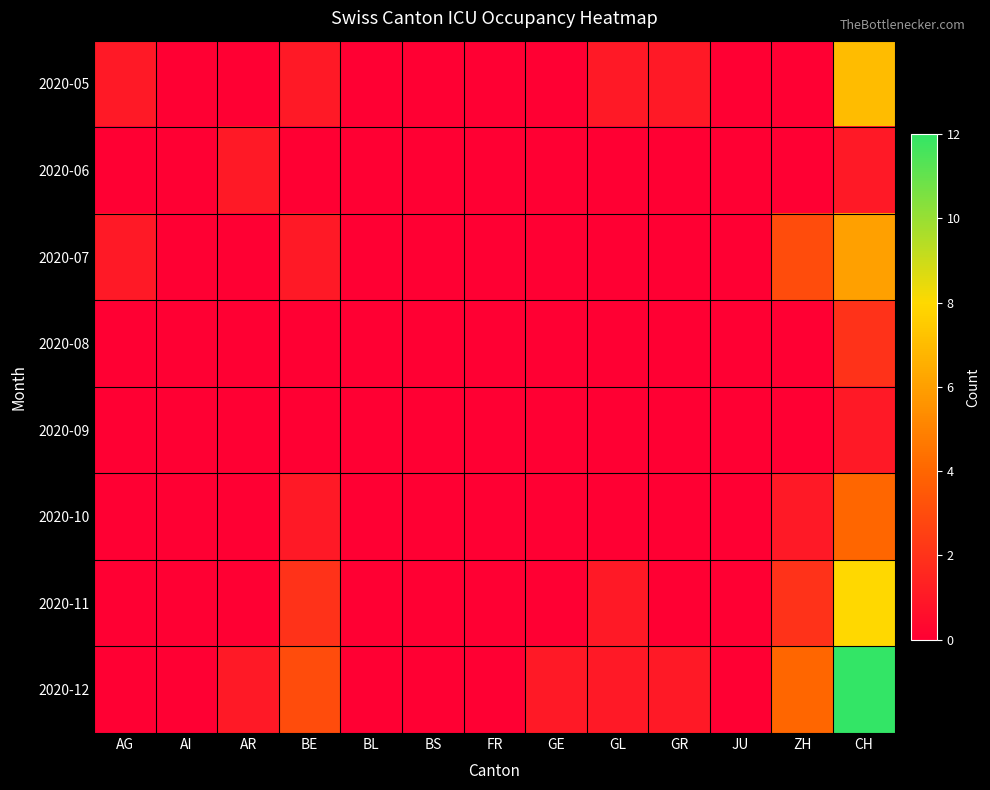

Which category has the highest value across all series?

CH